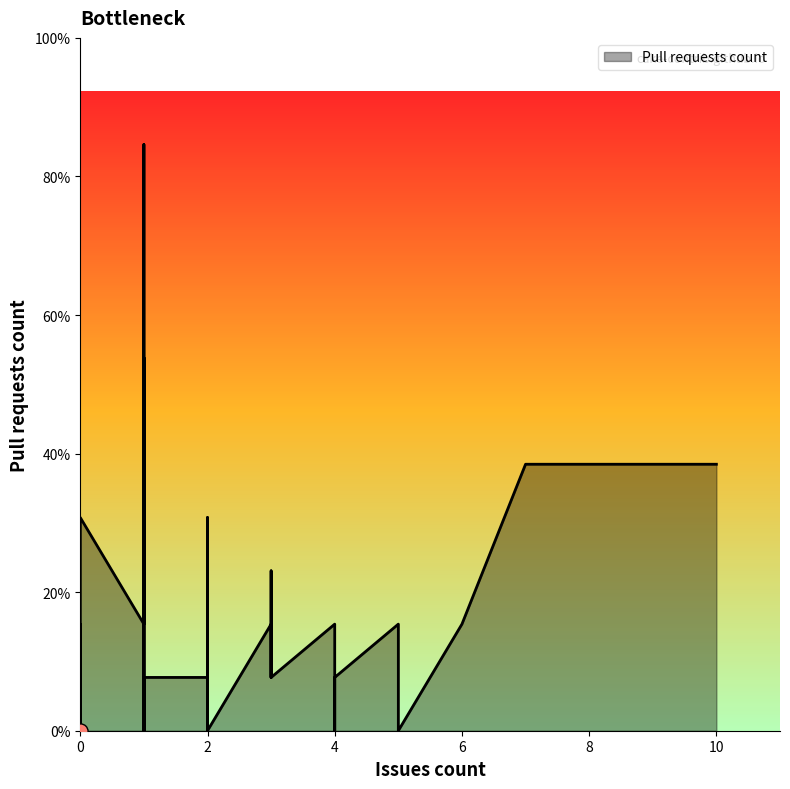

What is the change in value from 4 to 0?

-1